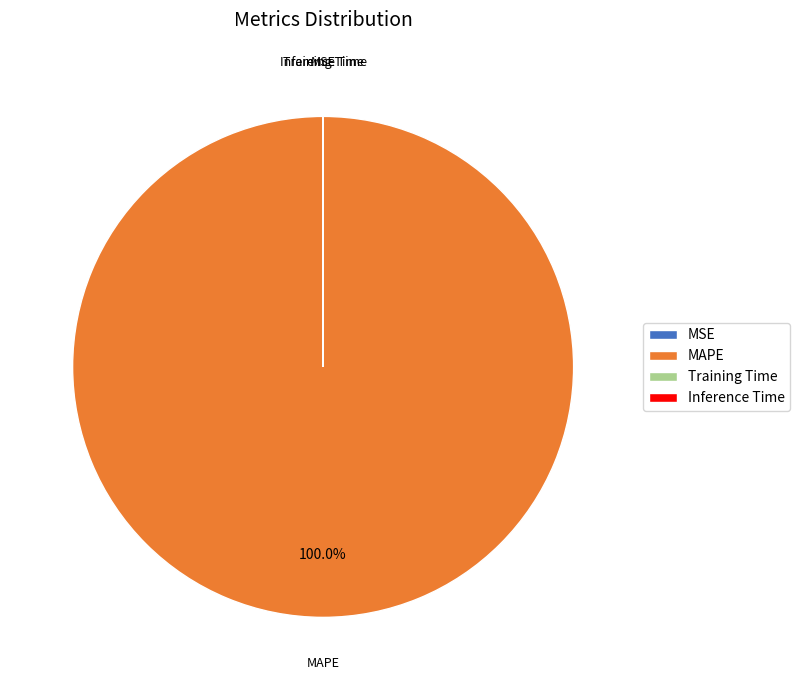

Is MAPE the majority of the pie?

Yes